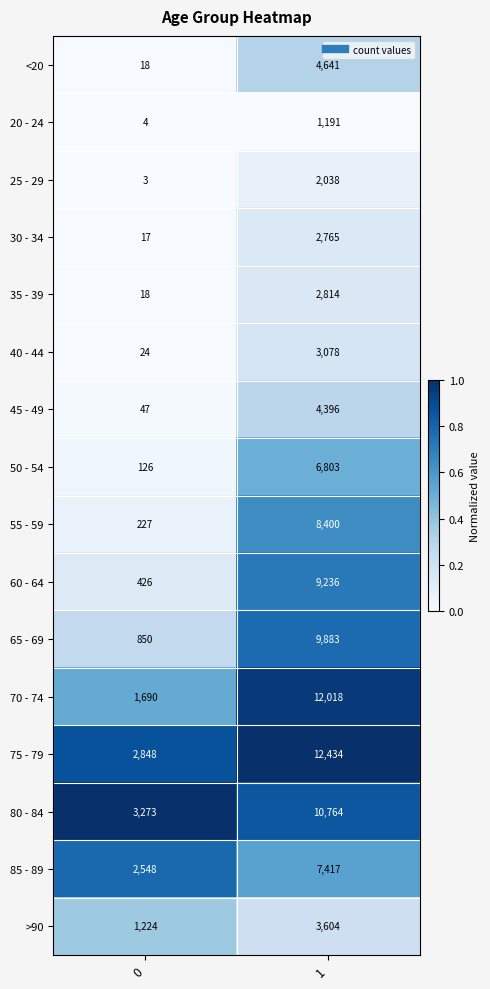

What is the average value of the 40 - 44 series?

1551